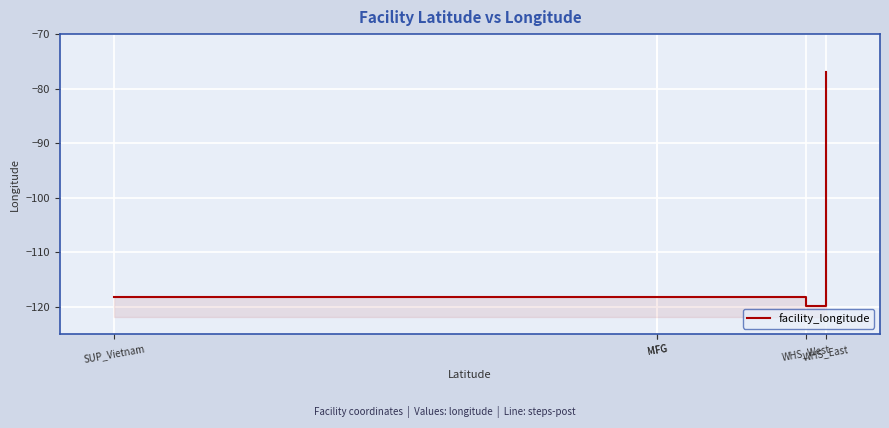

What is the average value?

-110.3